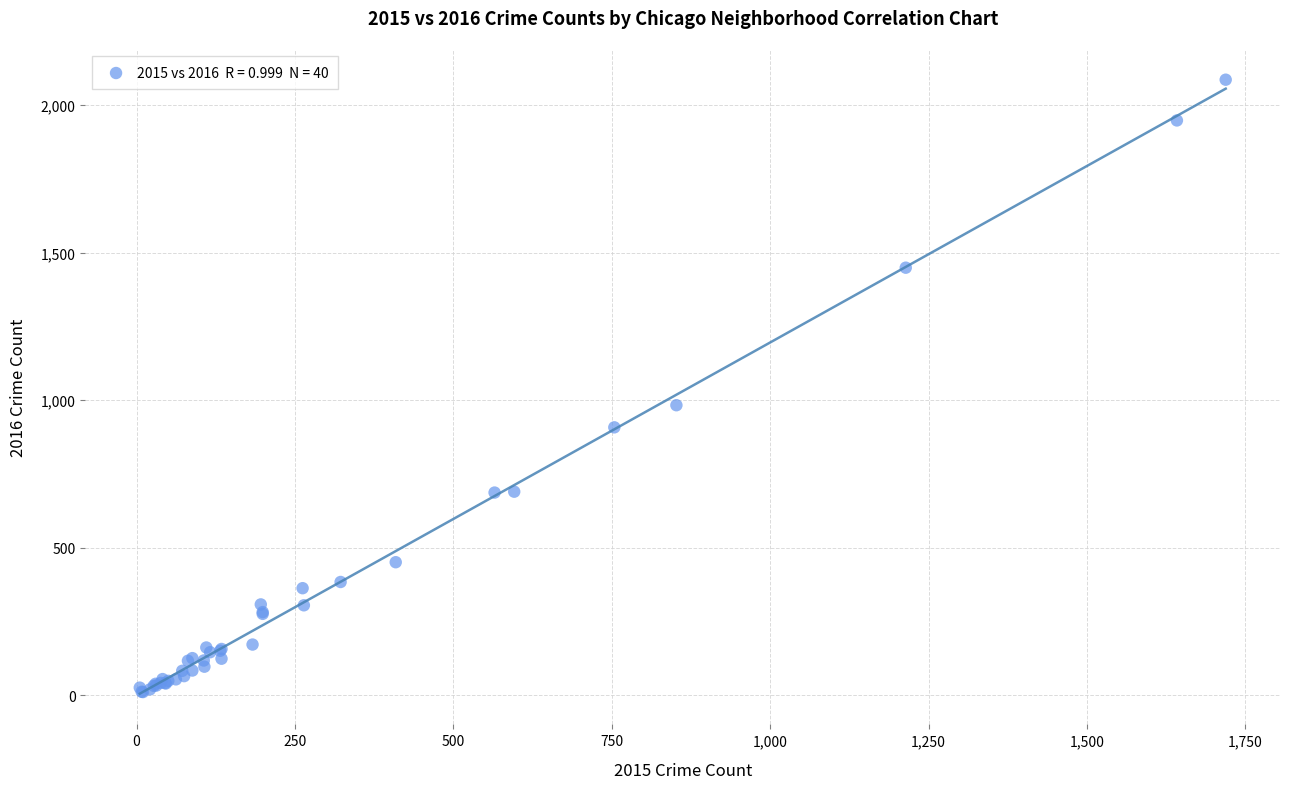

What Y value in the scatter plot is closest to 1048?

983